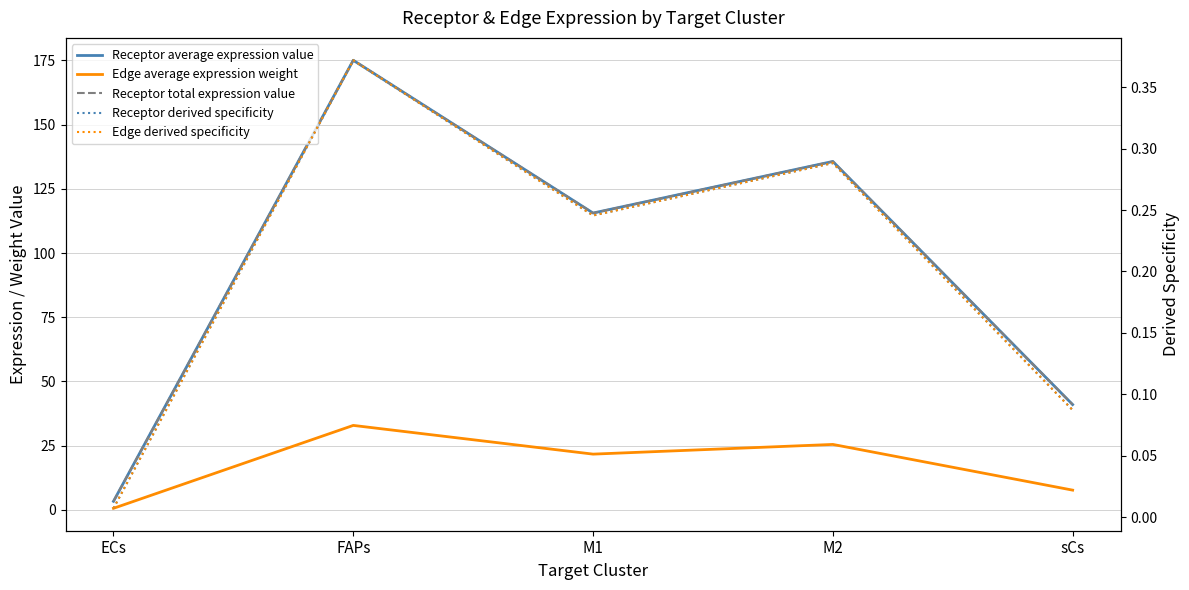

What is the label of the 2nd point from the left?

FAPs